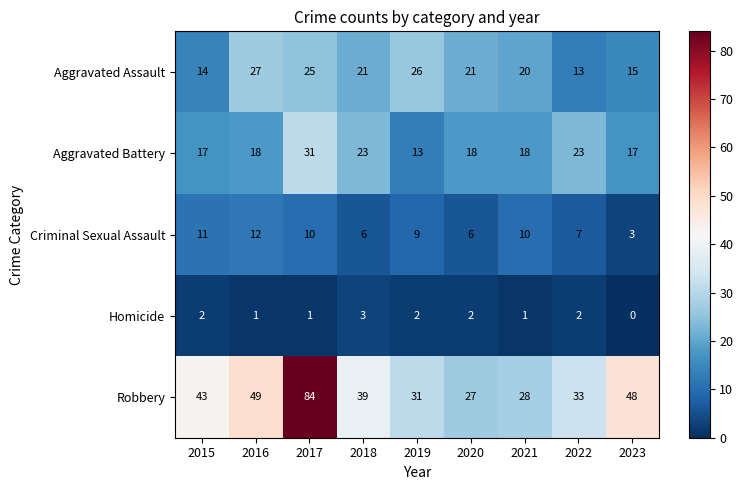

At which category is the sum across all series the highest?

2017